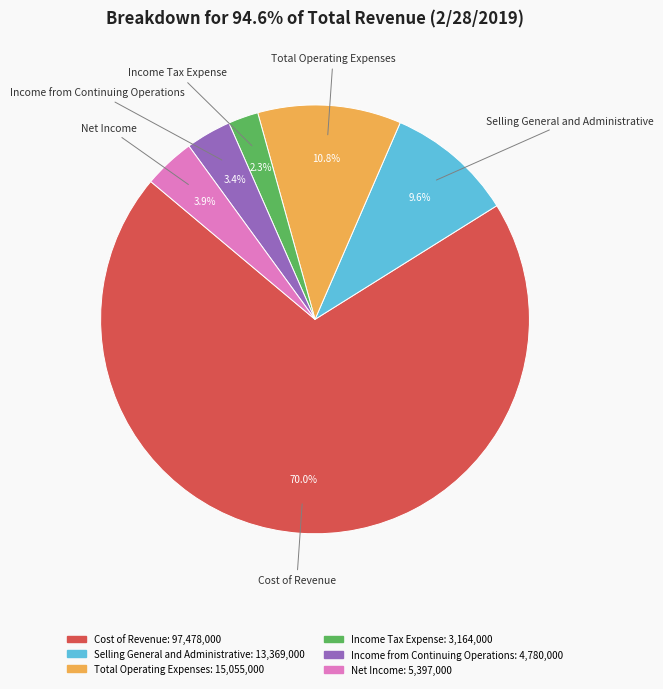

Which category has the smallest portion of the pie?

Income Tax Expense